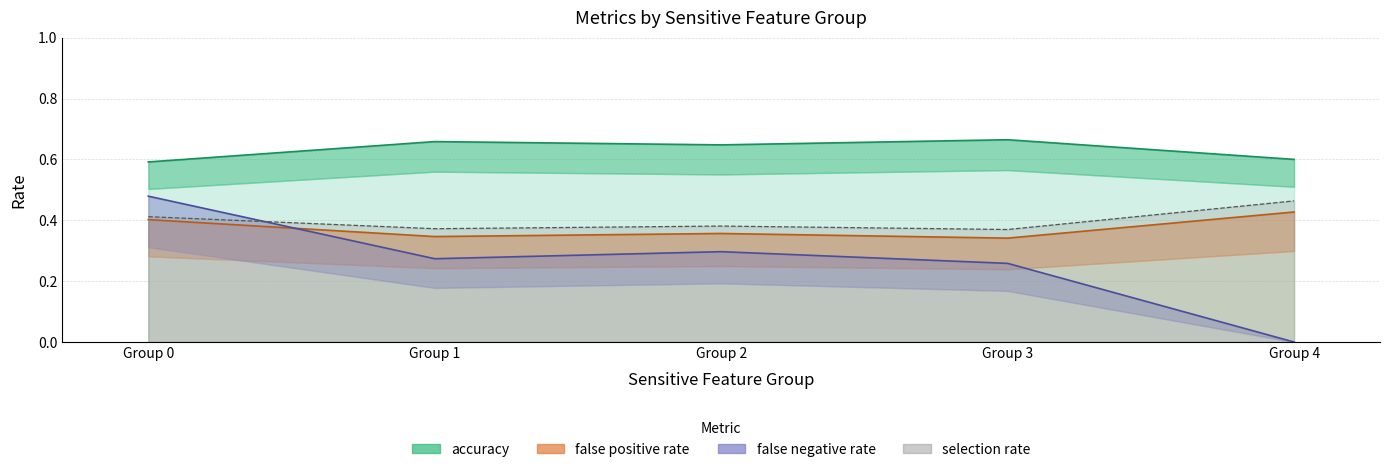

Rank the series by their maximum value, from lowest to highest.

false positive rate, selection rate, false negative rate, accuracy